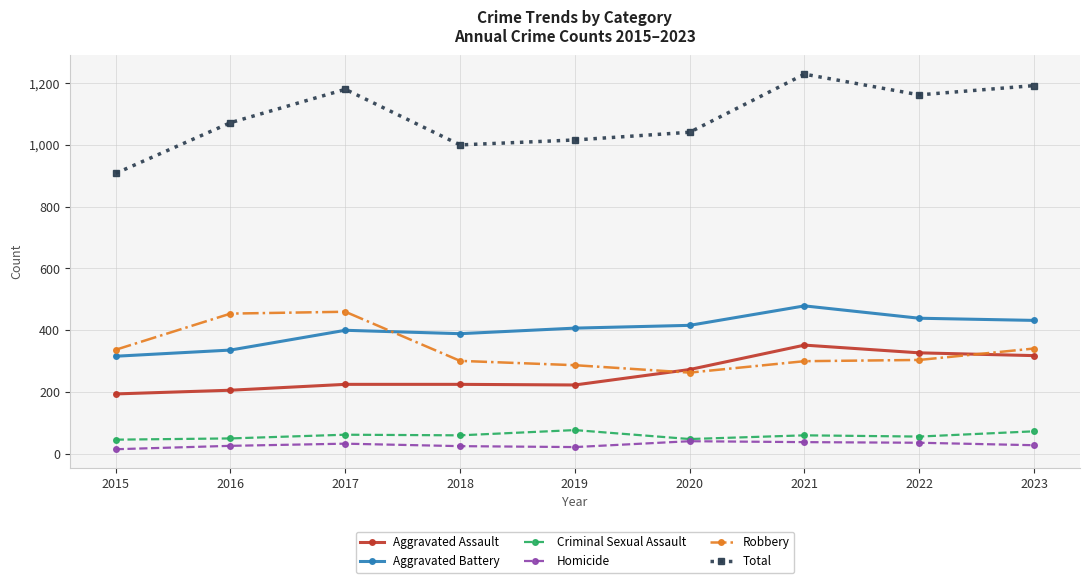

The value of Aggravated Assault at 2017 is 299. True or false?

False